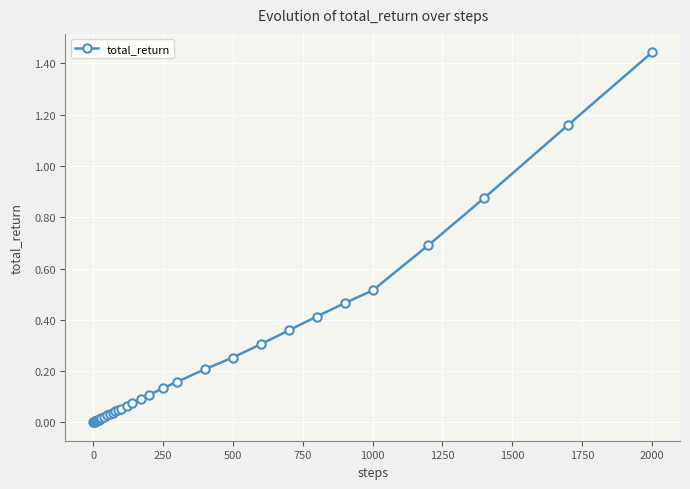

Which category has the highest value across all series?

2000